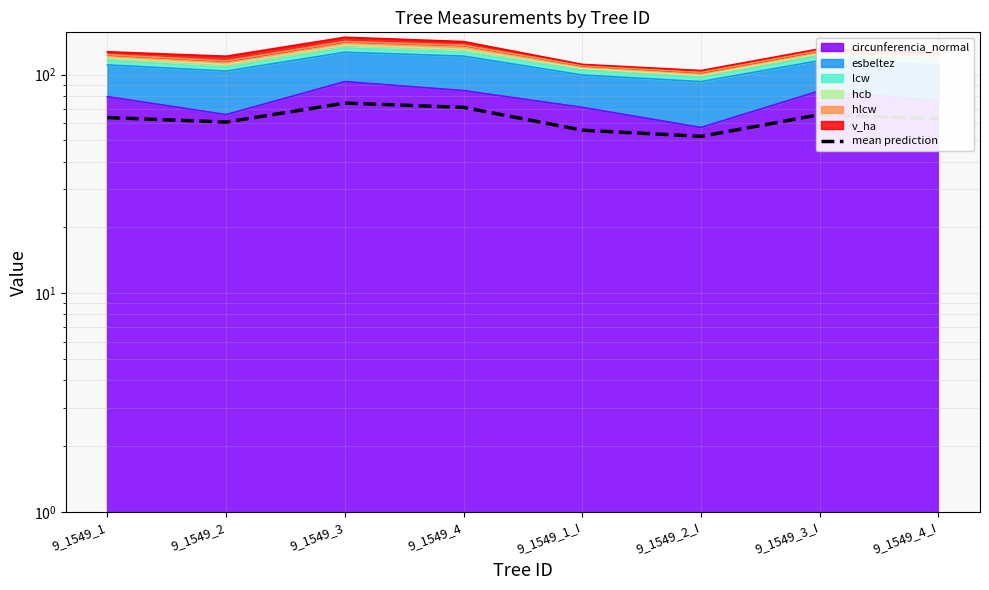

List the labels in order of value, smallest first.

9_1549_2_I, 9_1549_1_I, 9_1549_2, 9_1549_4_I, 9_1549_1, 9_1549_3_I, 9_1549_4, 9_1549_3